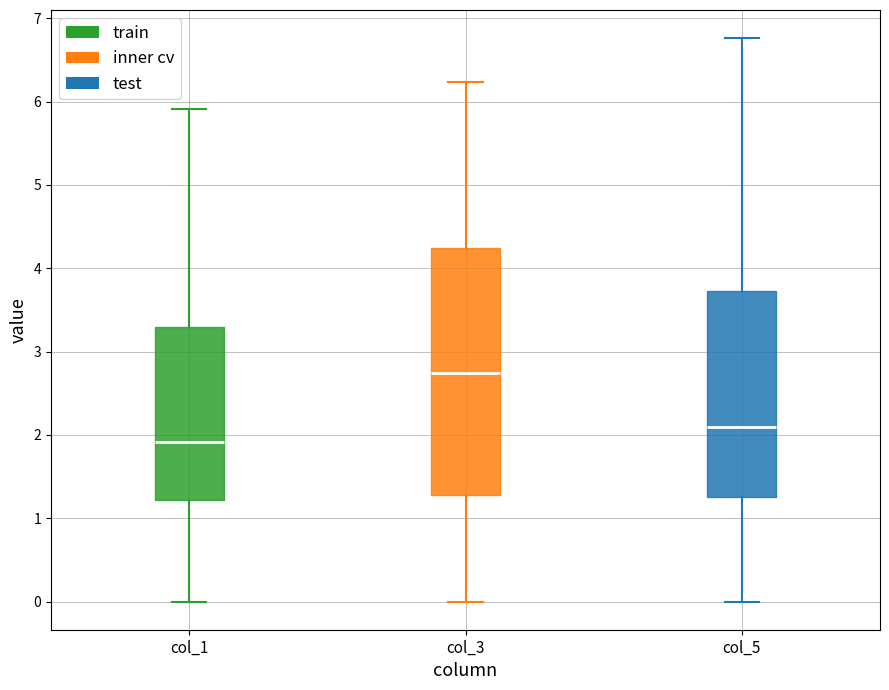

Reading left to right, read every box against the y-axis: the position of its median line, the range the box covers, and the ends of its whiskers. The values are not printed on the chart, so give them approximately, as read against the axis.

col_1: median 1.9, box 1.2 to 3.3, whiskers 0.0 to 5.9
col_3: median 2.7, box 1.3 to 4.2, whiskers 0.0 to 6.2
col_5: median 2.1, box 1.3 to 3.7, whiskers 0.0 to 6.8